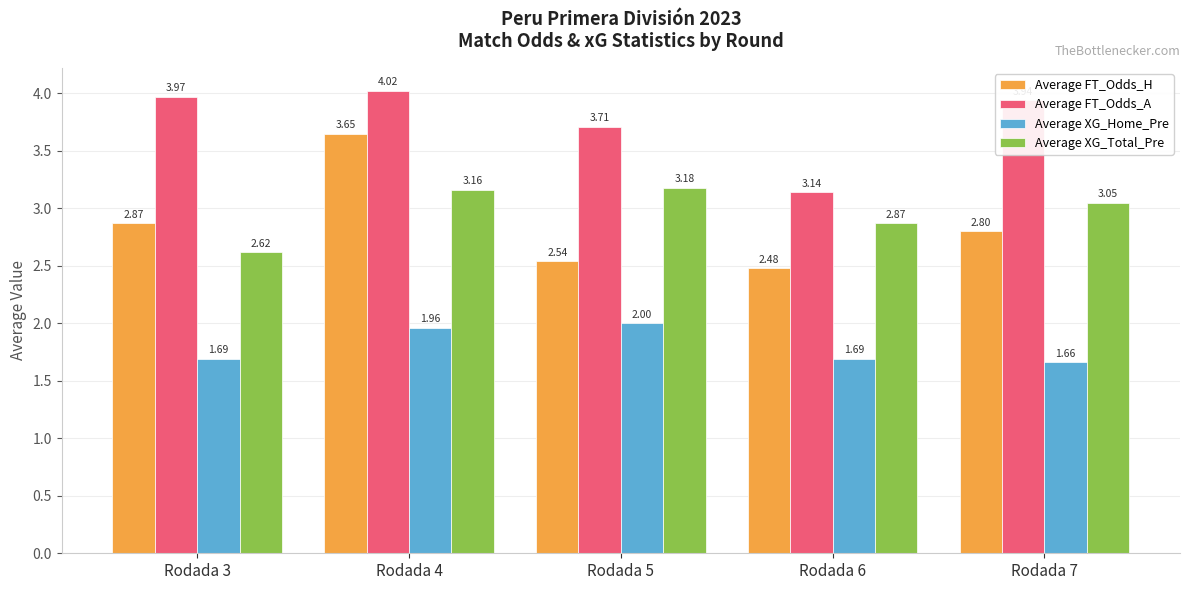

Which series has the widest spread of values?

Average FT_Odds_H